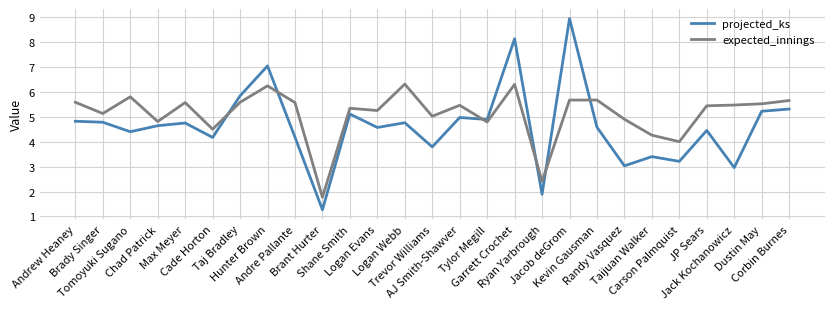

Rank the series by their maximum value, from lowest to highest.

expected_innings, projected_ks